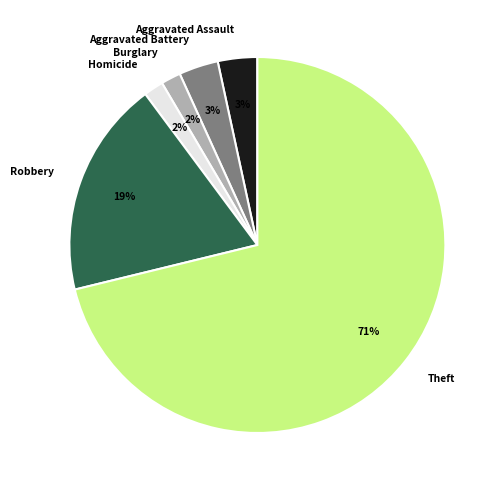

What is the majority slice?

Theft